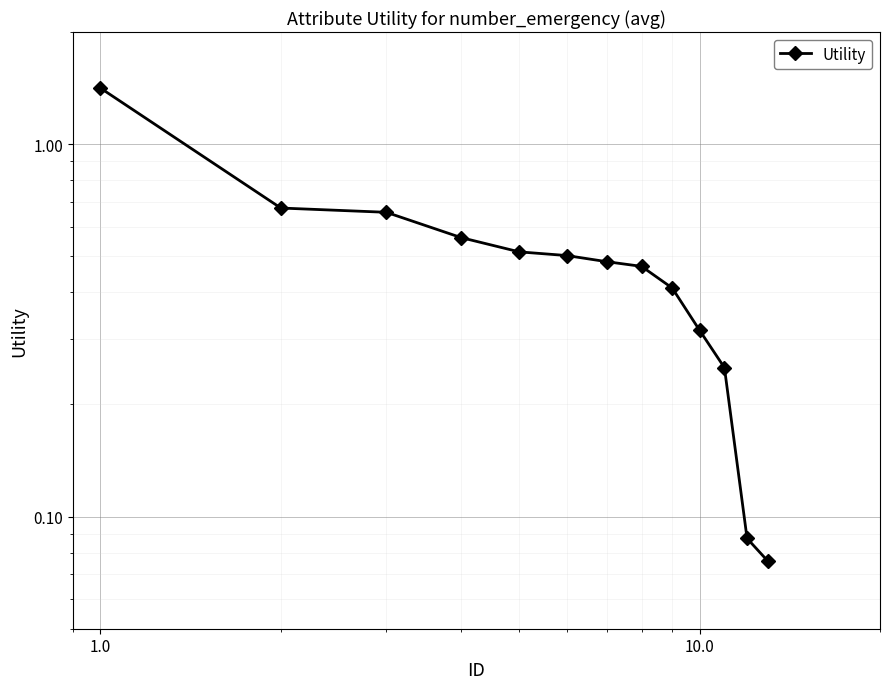

How many categories are shown in the chart?

13